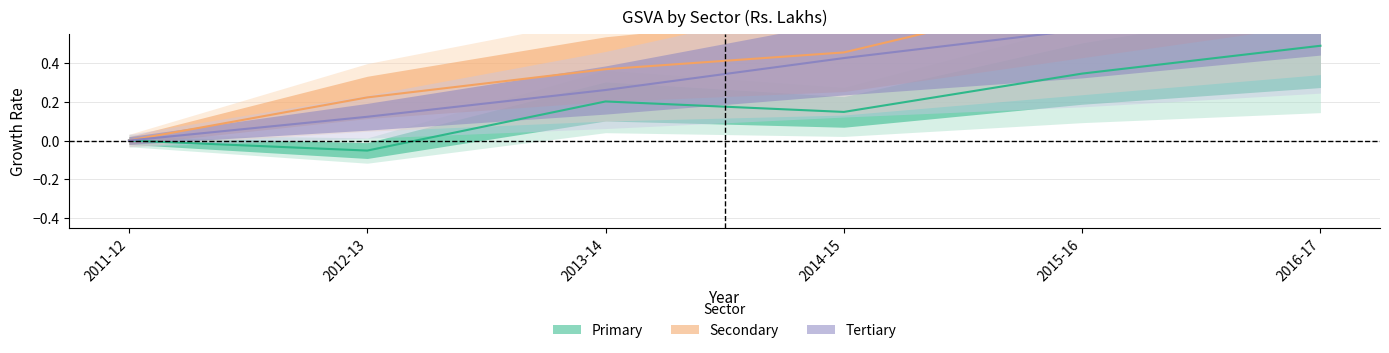

What are all the series names shown in the legend?

Primary, Secondary, Tertiary